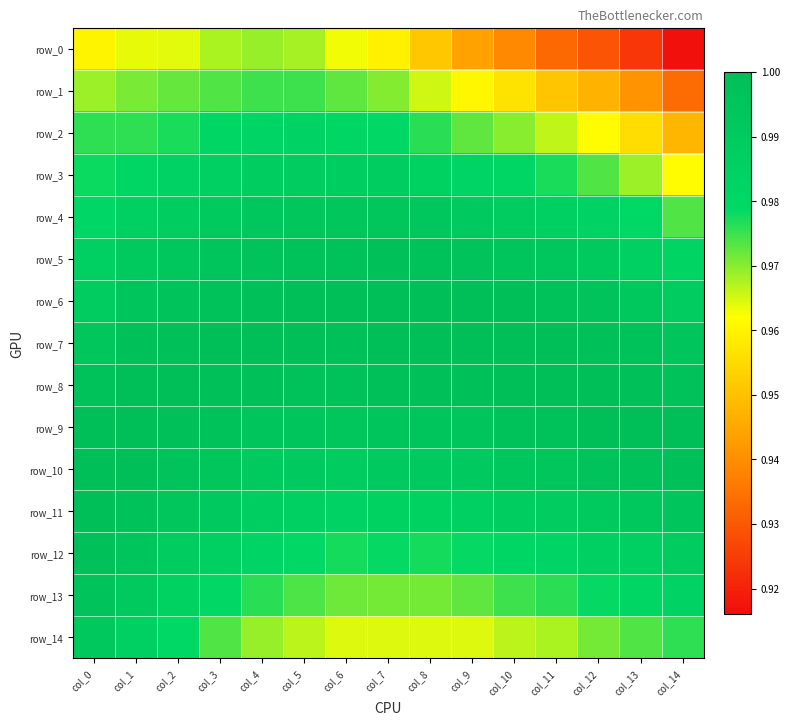

Reading left to right, extract all data points from this chart.

row_0: col_0=1.0	col_1=1.0	col_2=1.0	col_3=1.0	col_4=1.0	col_5=1.0	col_6=1.0	col_7=1.0	col_8=1.0	col_9=0.9	col_10=0.9	col_11=0.9	col_12=0.9	col_13=0.9	col_14=0.9
row_1: col_0=1.0	col_1=1.0	col_2=1.0	col_3=1.0	col_4=1.0	col_5=1.0	col_6=1.0	col_7=1.0	col_8=1.0	col_9=1.0	col_10=1.0	col_11=1.0	col_12=0.9	col_13=0.9	col_14=0.9
row_2: col_0=1.0	col_1=1.0	col_2=1.0	col_3=1.0	col_4=1.0	col_5=1.0	col_6=1.0	col_7=1.0	col_8=1.0	col_9=1.0	col_10=1.0	col_11=1.0	col_12=1.0	col_13=1.0	col_14=0.9
row_3: col_0=1.0	col_1=1.0	col_2=1.0	col_3=1.0	col_4=1.0	col_5=1.0	col_6=1.0	col_7=1.0	col_8=1.0	col_9=1.0	col_10=1.0	col_11=1.0	col_12=1.0	col_13=1.0	col_14=1.0
row_4: col_0=1.0	col_1=1.0	col_2=1.0	col_3=1.0	col_4=1.0	col_5=1.0	col_6=1.0	col_7=1.0	col_8=1.0	col_9=1.0	col_10=1.0	col_11=1.0	col_12=1.0	col_13=1.0	col_14=1.0
row_5: col_0=1.0	col_1=1.0	col_2=1.0	col_3=1.0	col_4=1.0	col_5=1.0	col_6=1.0	col_7=1.0	col_8=1.0	col_9=1.0	col_10=1.0	col_11=1.0	col_12=1.0	col_13=1.0	col_14=1.0
row_6: col_0=1.0	col_1=1.0	col_2=1.0	col_3=1.0	col_4=1.0	col_5=1.0	col_6=1.0	col_7=1.0	col_8=1.0	col_9=1.0	col_10=1.0	col_11=1.0	col_12=1.0	col_13=1.0	col_14=1.0
row_7: col_0=1.0	col_1=1.0	col_2=1.0	col_3=1.0	col_4=1.0	col_5=1.0	col_6=1.0	col_7=1.0	col_8=1.0	col_9=1.0	col_10=1.0	col_11=1.0	col_12=1.0	col_13=1.0	col_14=1.0
row_8: col_0=1.0	col_1=1.0	col_2=1.0	col_3=1.0	col_4=1.0	col_5=1.0	col_6=1.0	col_7=1.0	col_8=1.0	col_9=1.0	col_10=1.0	col_11=1.0	col_12=1.0	col_13=1.0	col_14=1.0
row_9: col_0=1.0	col_1=1.0	col_2=1.0	col_3=1.0	col_4=1.0	col_5=1.0	col_6=1.0	col_7=1.0	col_8=1.0	col_9=1.0	col_10=1.0	col_11=1.0	col_12=1.0	col_13=1.0	col_14=1.0
row_10: col_0=1.0	col_1=1.0	col_2=1.0	col_3=1.0	col_4=1.0	col_5=1.0	col_6=1.0	col_7=1.0	col_8=1.0	col_9=1.0	col_10=1.0	col_11=1.0	col_12=1.0	col_13=1.0	col_14=1.0
row_11: col_0=1.0	col_1=1.0	col_2=1.0	col_3=1.0	col_4=1.0	col_5=1.0	col_6=1.0	col_7=1.0	col_8=1.0	col_9=1.0	col_10=1.0	col_11=1.0	col_12=1.0	col_13=1.0	col_14=1.0
row_12: col_0=1.0	col_1=1.0	col_2=1.0	col_3=1.0	col_4=1.0	col_5=1.0	col_6=1.0	col_7=1.0	col_8=1.0	col_9=1.0	col_10=1.0	col_11=1.0	col_12=1.0	col_13=1.0	col_14=1.0
row_13: col_0=1.0	col_1=1.0	col_2=1.0	col_3=1.0	col_4=1.0	col_5=1.0	col_6=1.0	col_7=1.0	col_8=1.0	col_9=1.0	col_10=1.0	col_11=1.0	col_12=1.0	col_13=1.0	col_14=1.0
row_14: col_0=1.0	col_1=1.0	col_2=1.0	col_3=1.0	col_4=1.0	col_5=1.0	col_6=1.0	col_7=1.0	col_8=1.0	col_9=1.0	col_10=1.0	col_11=1.0	col_12=1.0	col_13=1.0	col_14=1.0